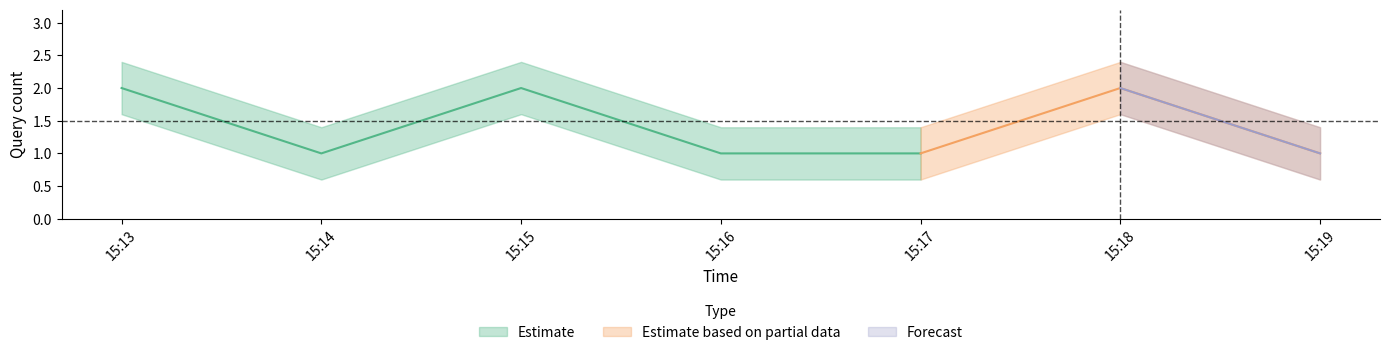

Where is the first local maximum for Estimate?

2019-08-29 15:15:00